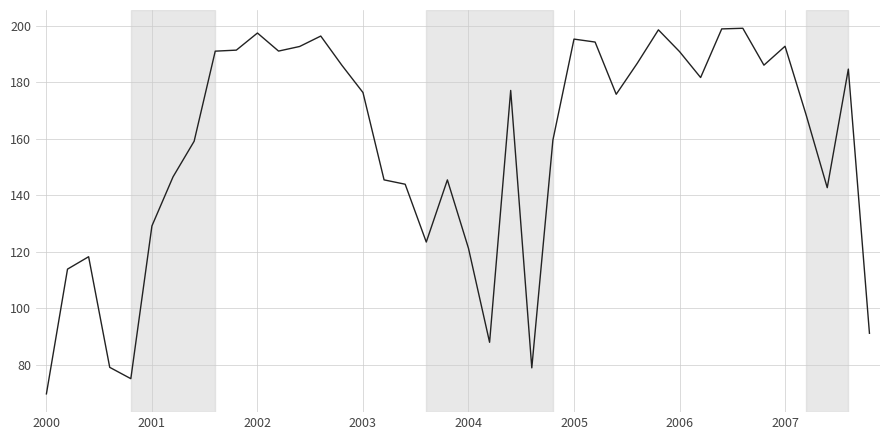

What is the difference between the maximum and minimum values?

129.3